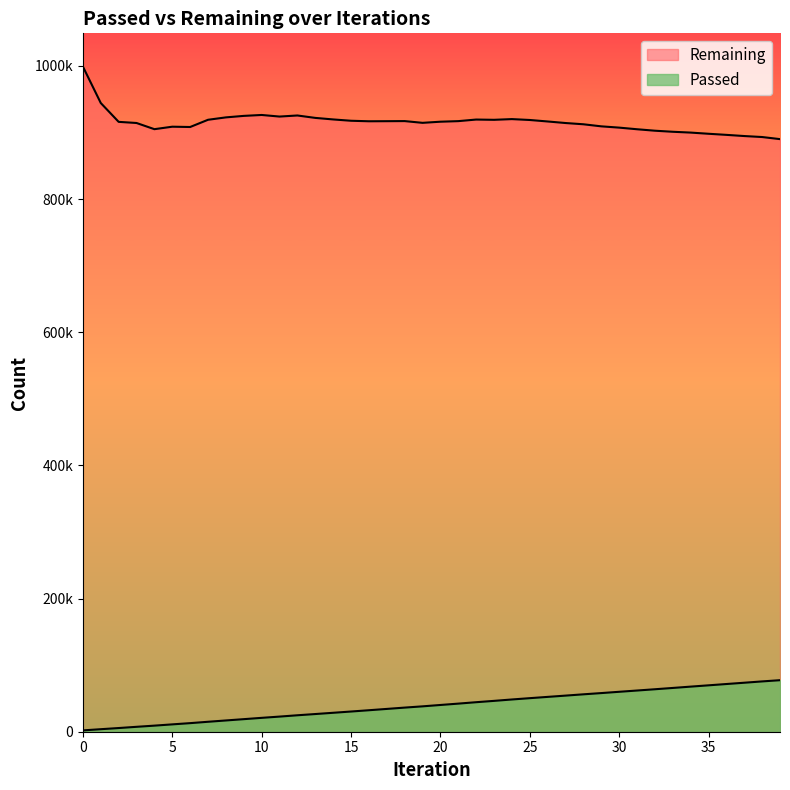

What is the difference between the Passed values at 39 and 3?

70027